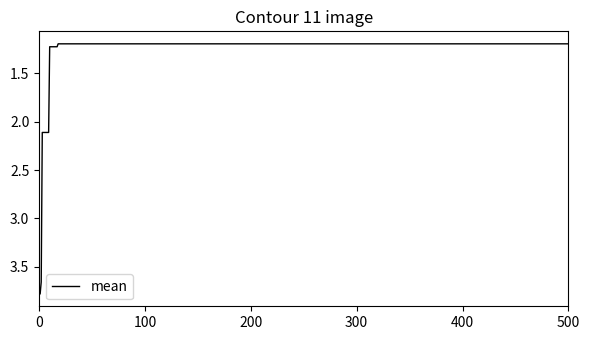

What is the difference between the maximum and minimum values?

2.6